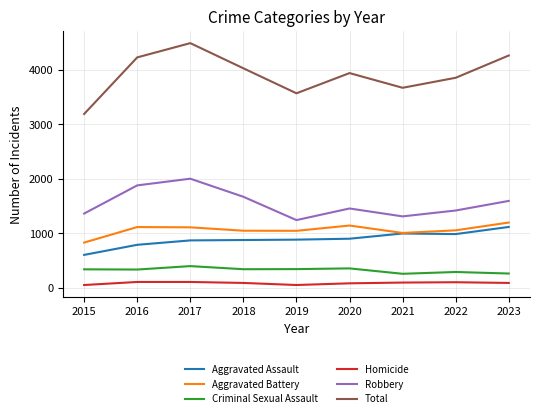

True or false: Criminal Sexual Assault and Total intersect in this chart.

False